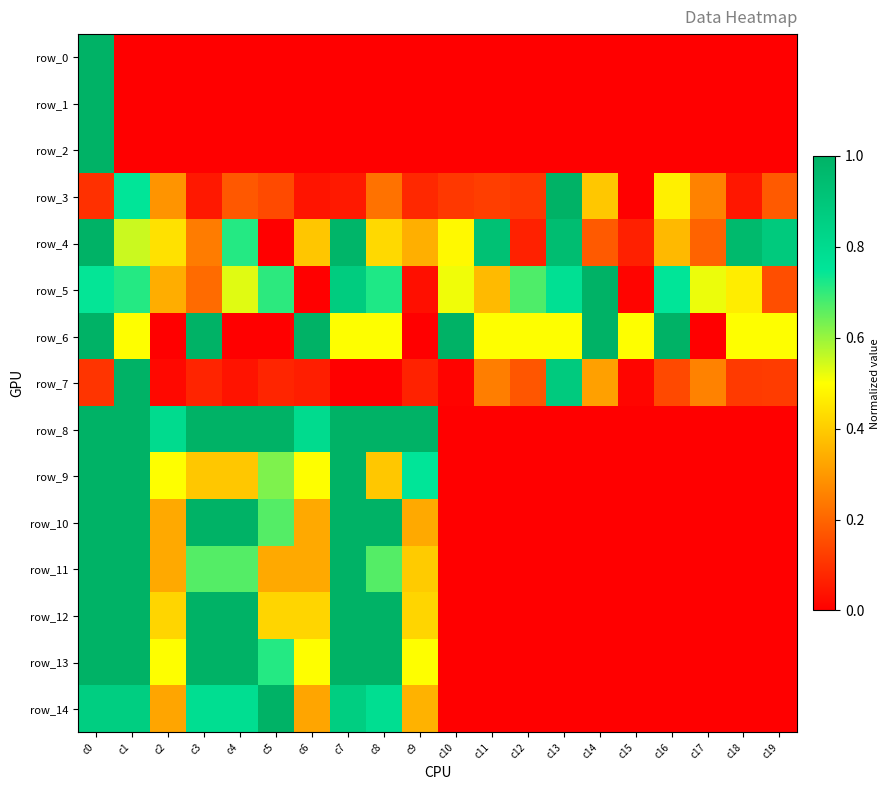

What is the spread (max minus min) of values at c6?

1.0